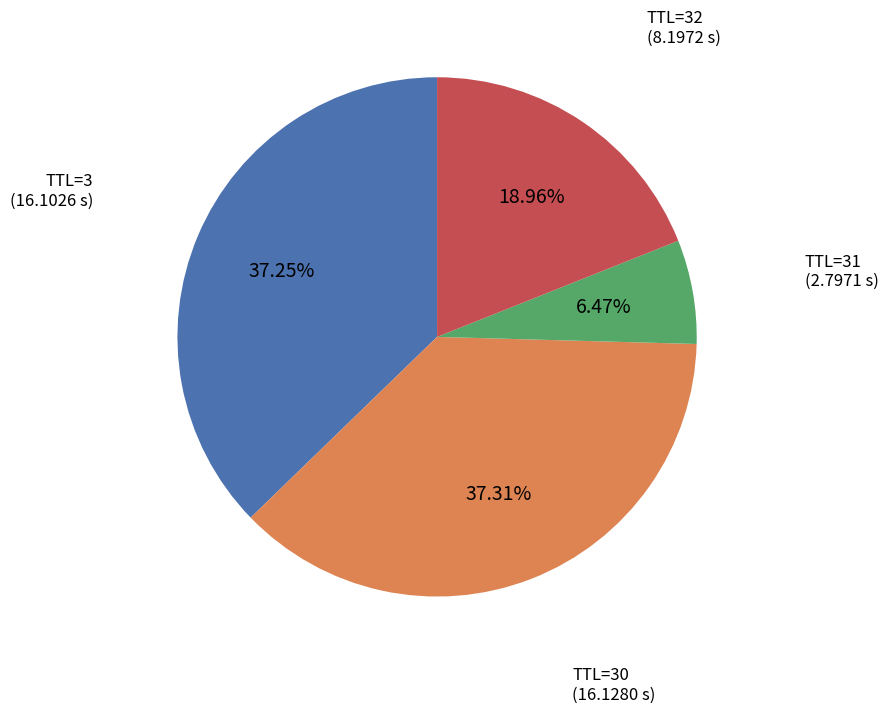

Is there any slice that represents more than half of the pie?

No